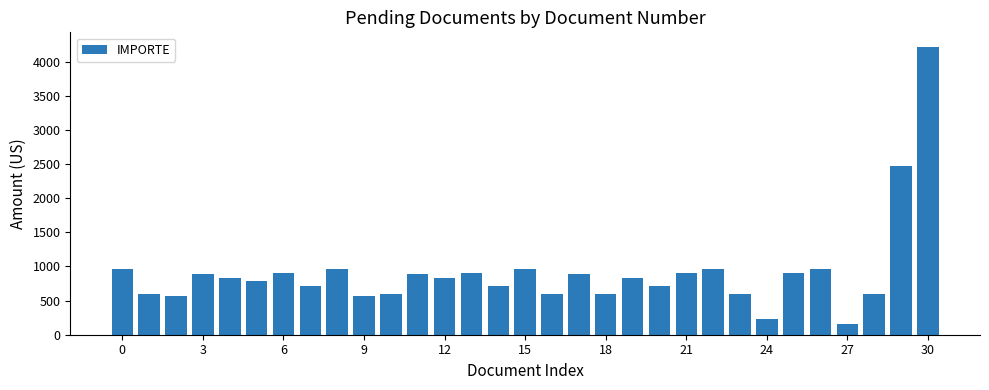

Count the number of data series in this chart.

1